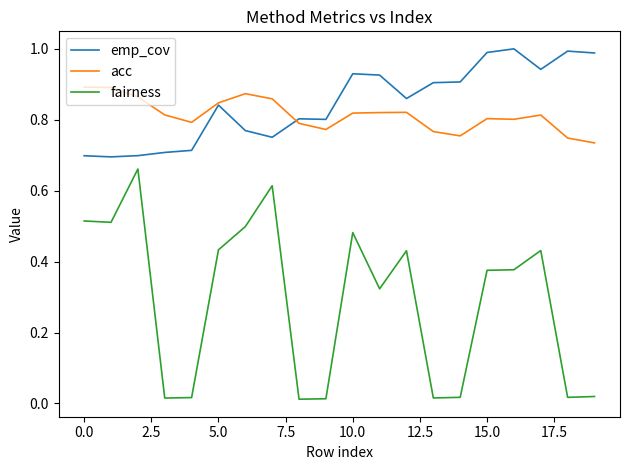

At how many categories does at least one series exceed 0?

20